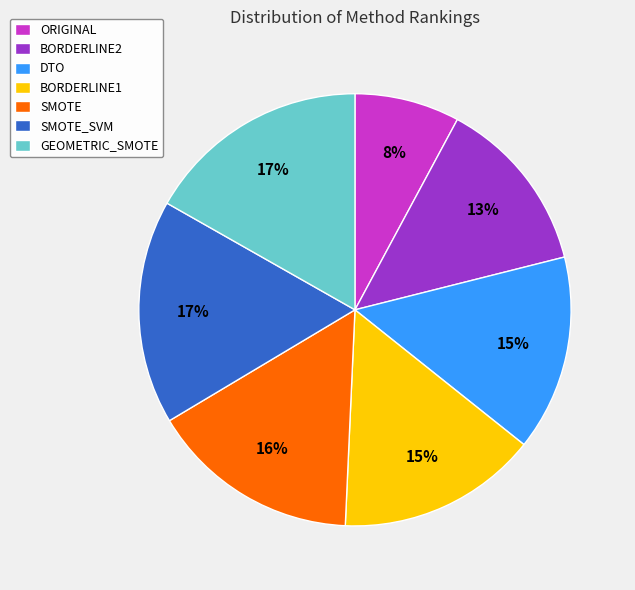

True or false: SMOTE_SVM accounts for 17% of the total.

True